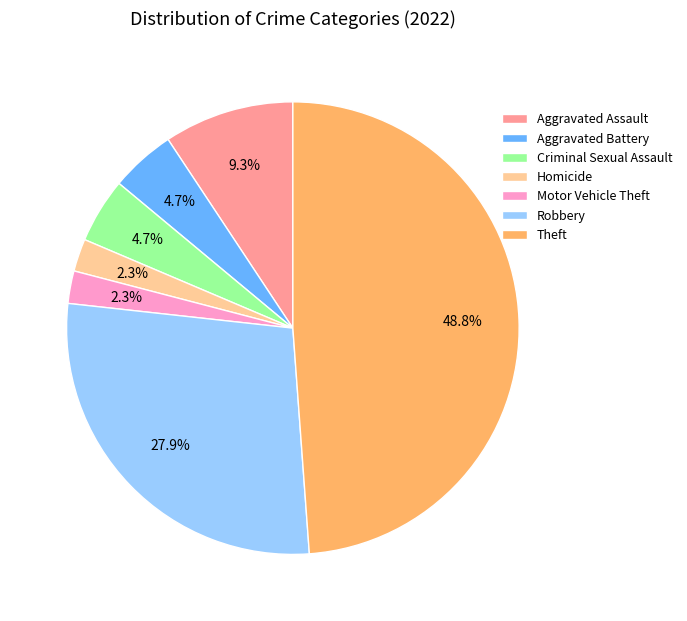

Is there any slice that represents more than half of the pie?

No